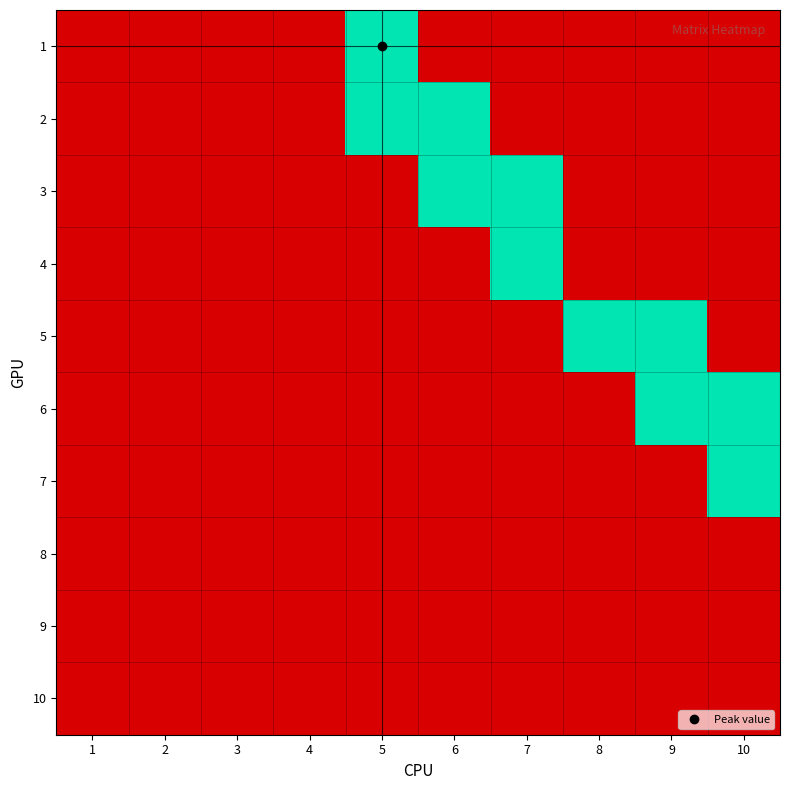

At how many categories does at least one series exceed 0?

6